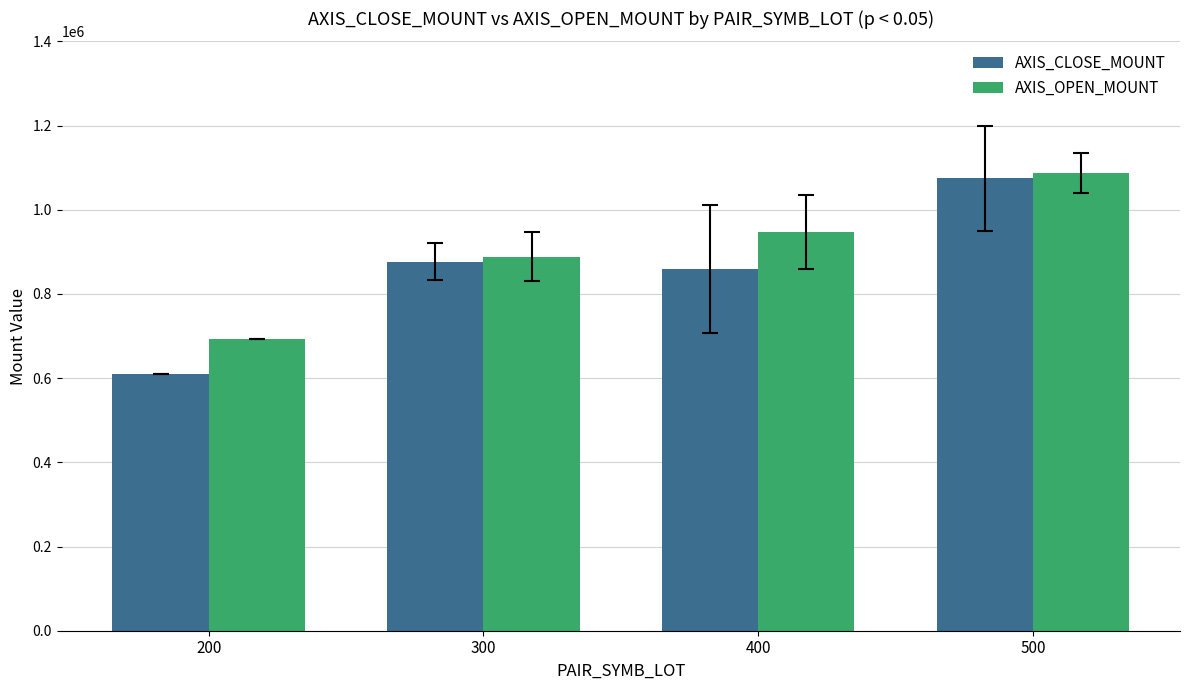

At which category is the sum across all series the highest?

500